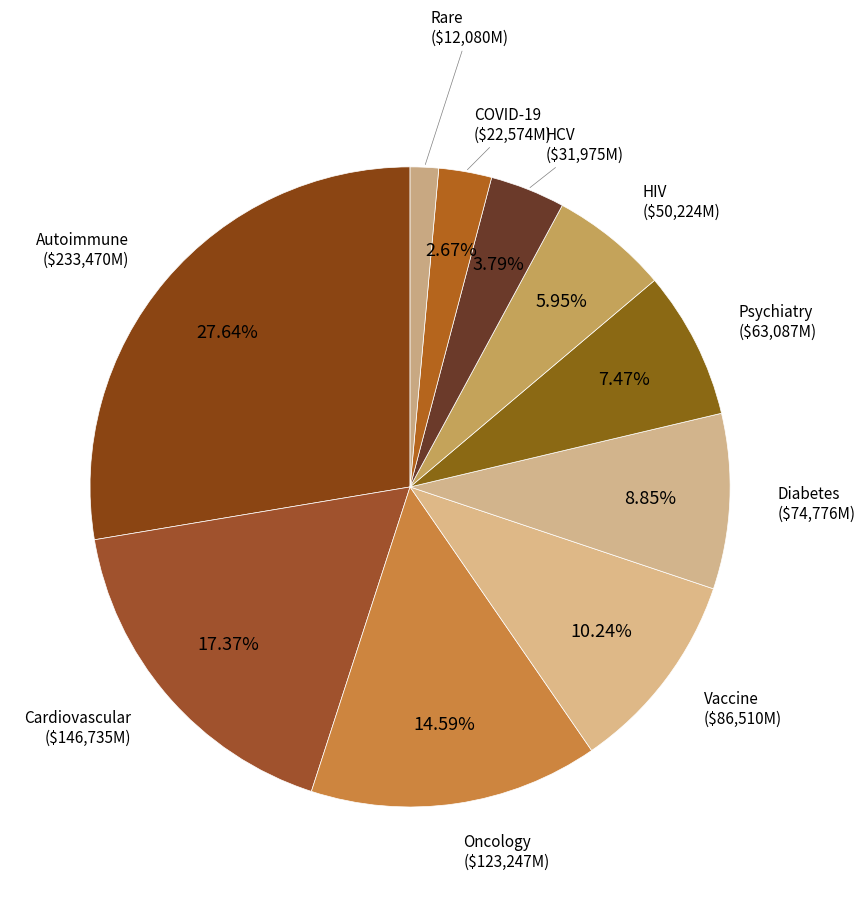

How many segments does this pie chart have?

10